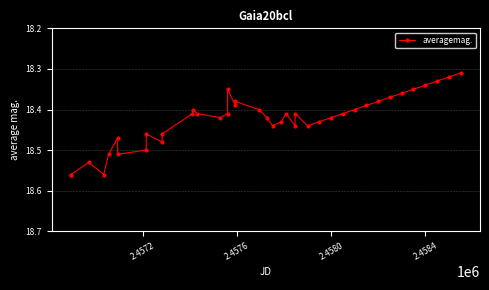

How many categories are shown in the chart?

40